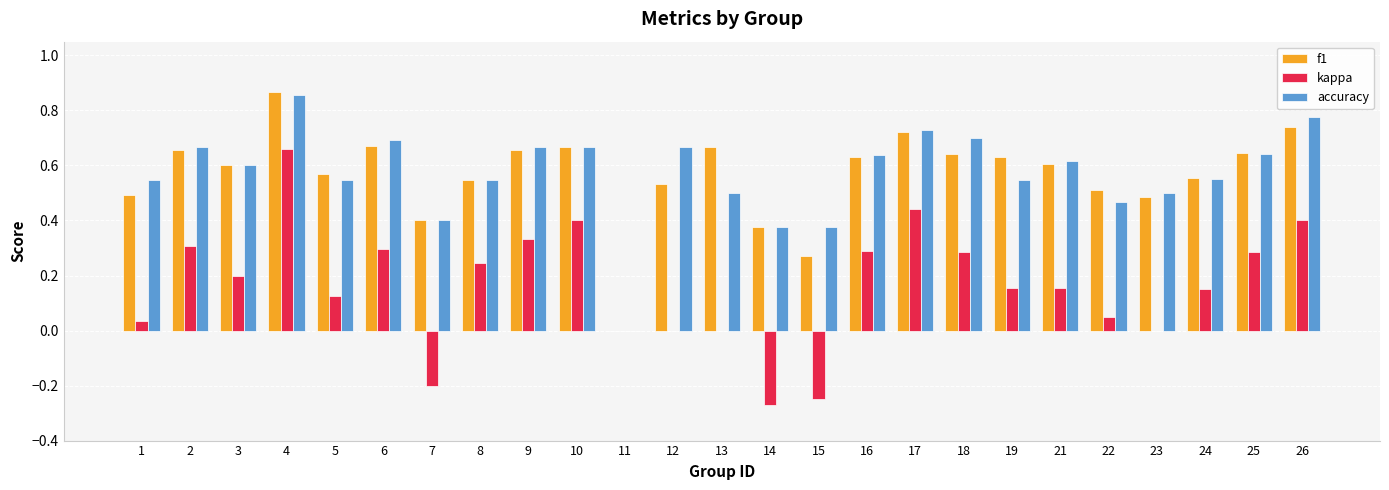

True or false: accuracy has a value of 0.3 at 23.

False